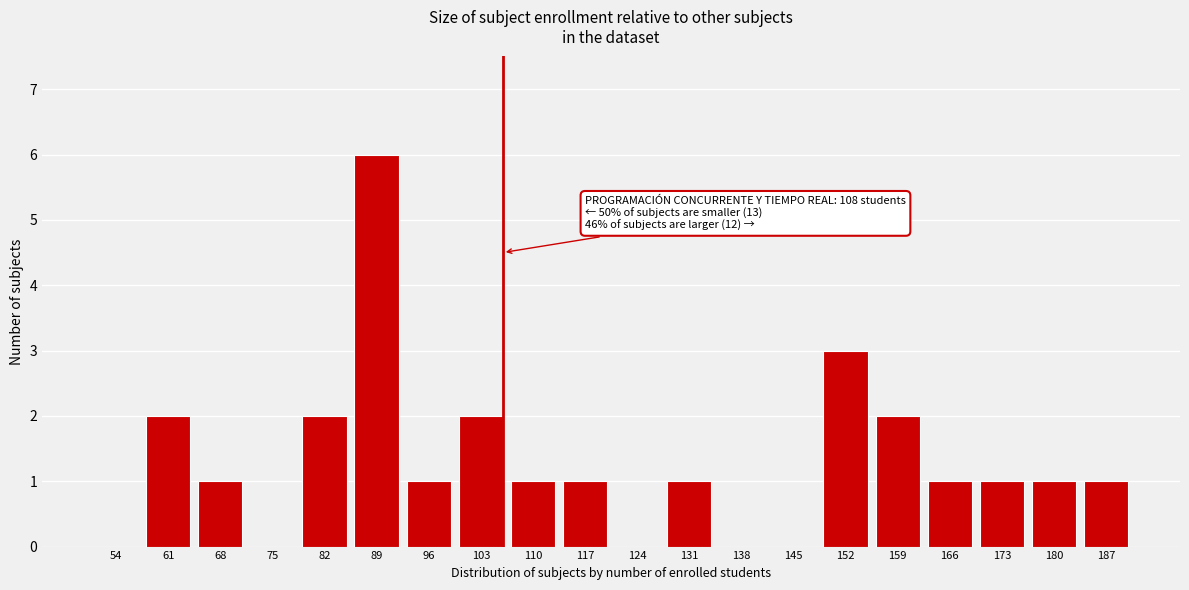

Reading left to right, what are all the values shown in this chart?

54=0	61=2	68=1	75=0	82=2	89=6	96=1	103=2	110=1	117=1	124=0	131=1	138=0	145=0	152=3	159=2	166=1	173=1	180=1	187=1